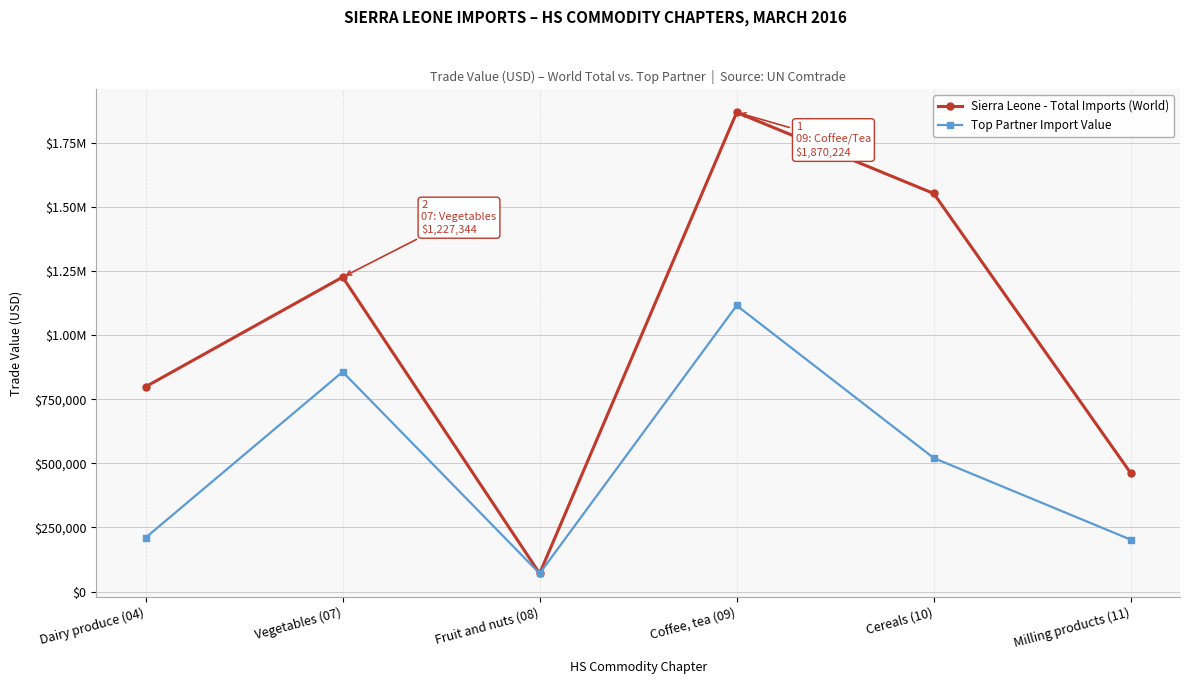

True or false: Sierra Leone - Total Imports (World) and Top Partner Import Value intersect in this chart.

False